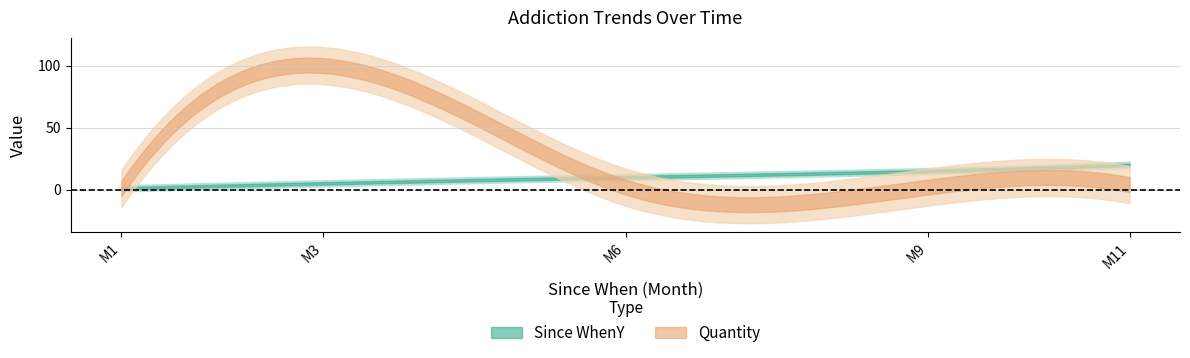

How many lines are shown in the chart?

2